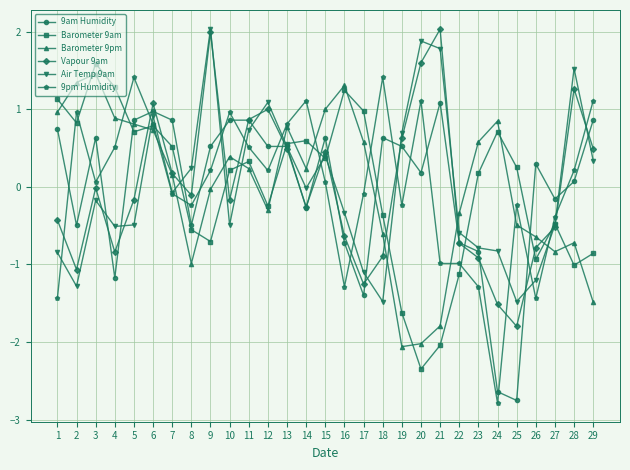

Is the value of Air Temp 9am at 16 greater than the value of 9am Humidity at 26?

No